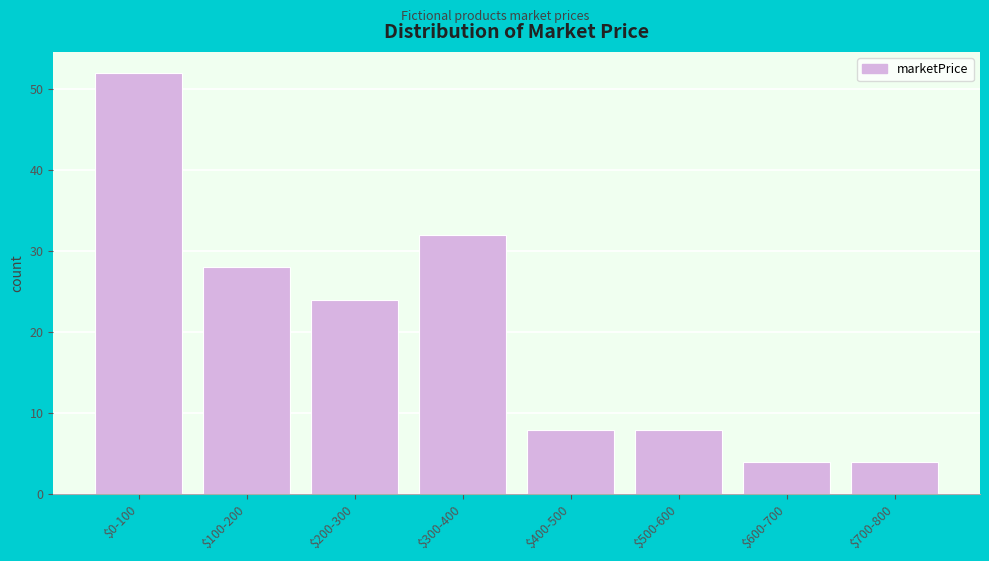

Reading left to right, list all the values displayed in this chart.

52	28	24	32	8	8	4	4